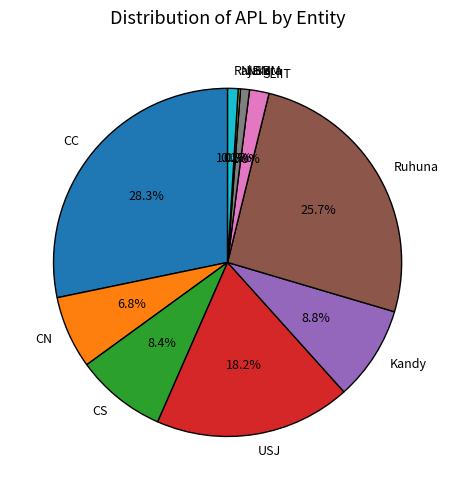

Does SLIIT account for over 50% of the chart?

No